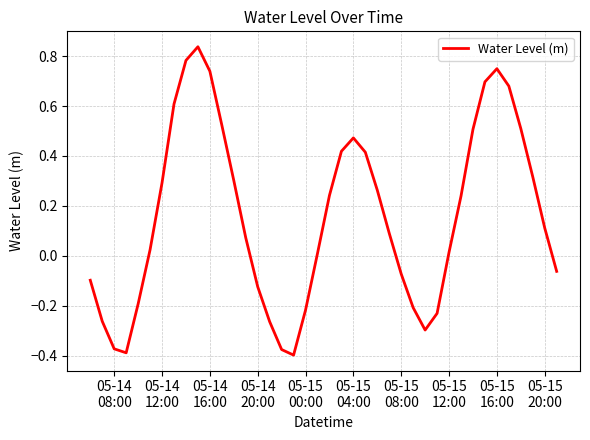

What is the minimum value shown in the chart?

-0.4